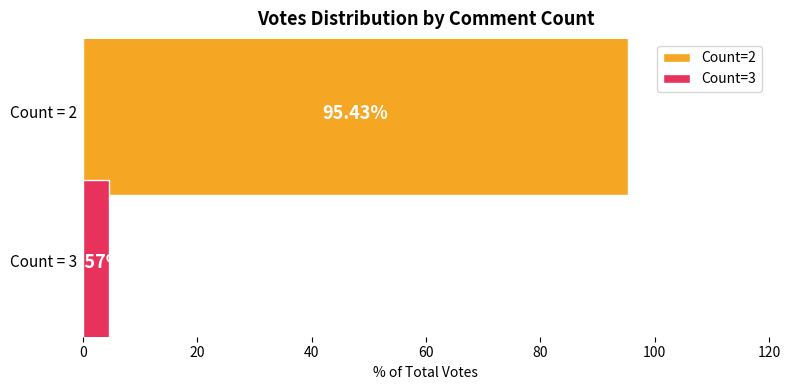

List the series in order of their overall mean, highest first.

Count=2, Count=3